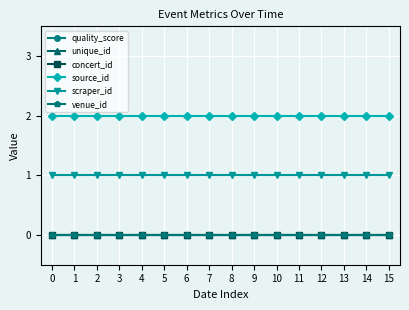

What is the total value across all series at 6?

3